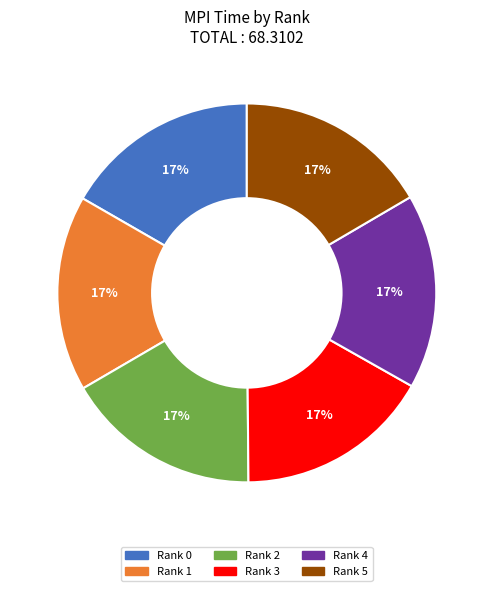

Is there a majority slice in this chart?

No